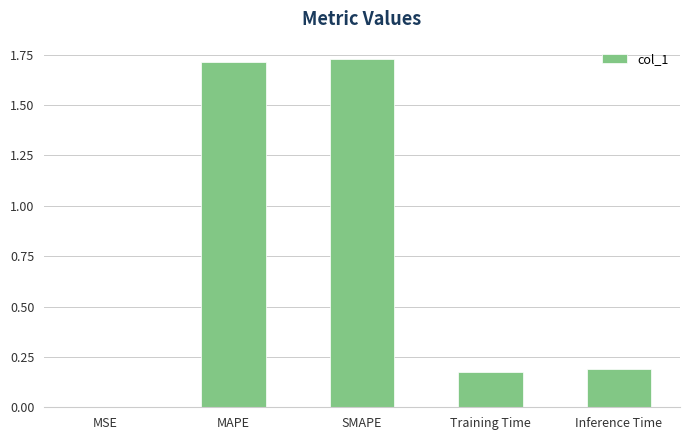

What is the sum of the values at SMAPE and MAPE?

3.4